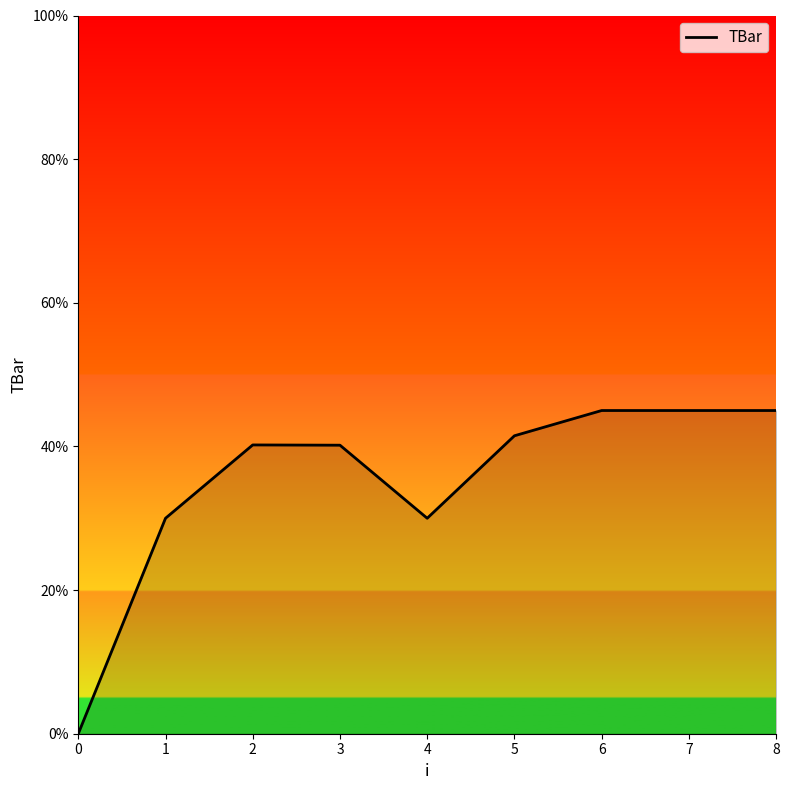

The chart shows a value of 30.0 at 4. True or false?

True